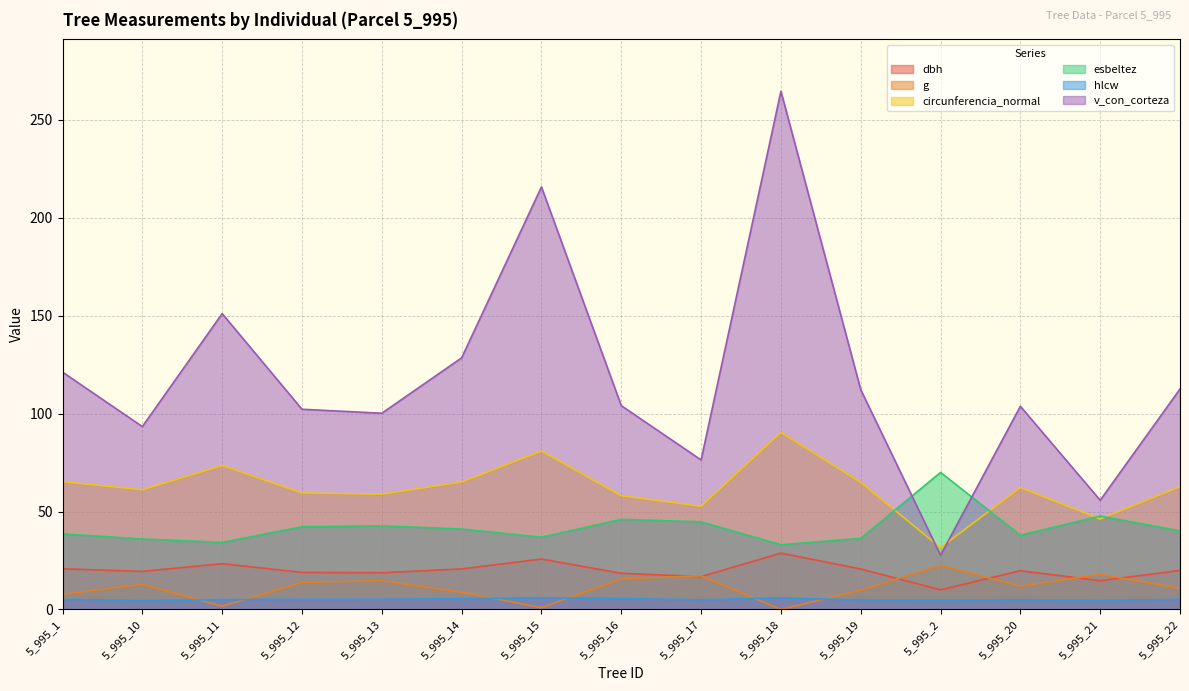

How many values in the g series are below 11?

7